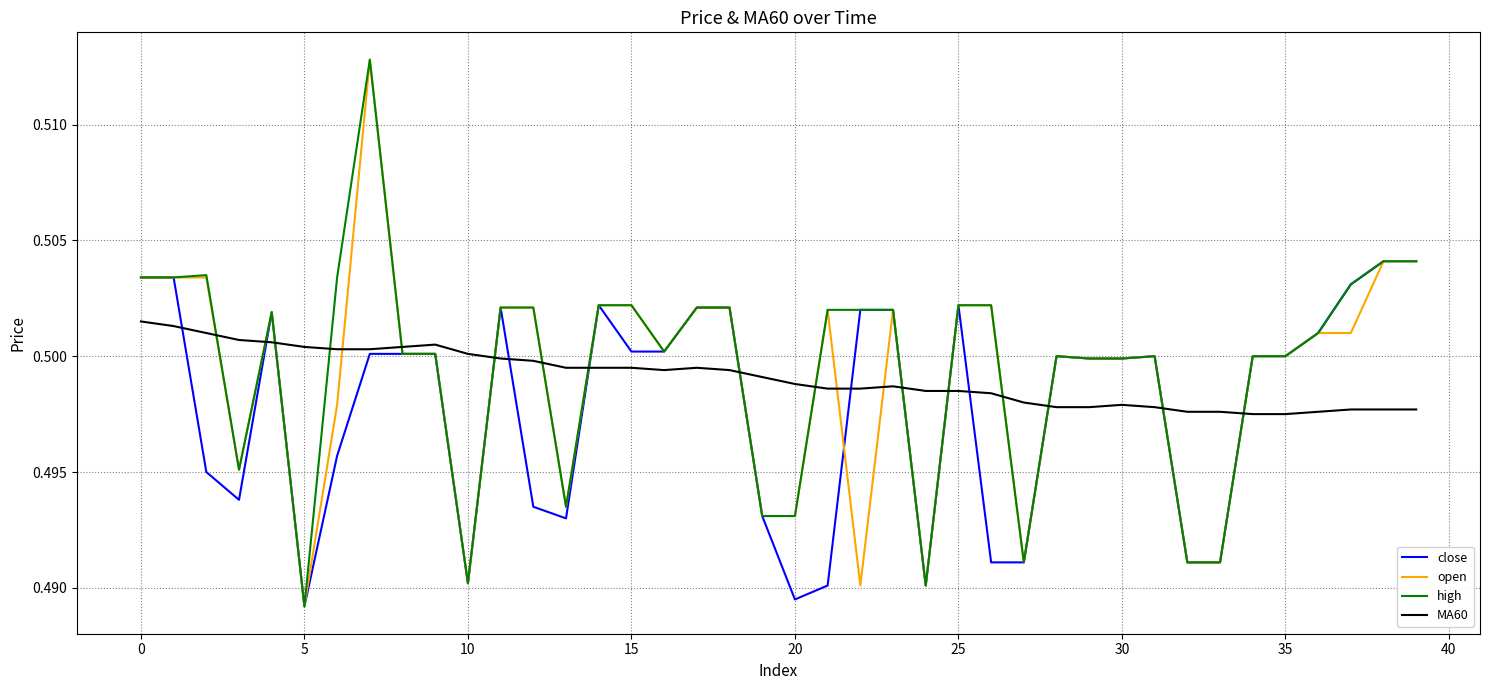

True or false: MA60 has more than 1 points higher than both neighbors.

True